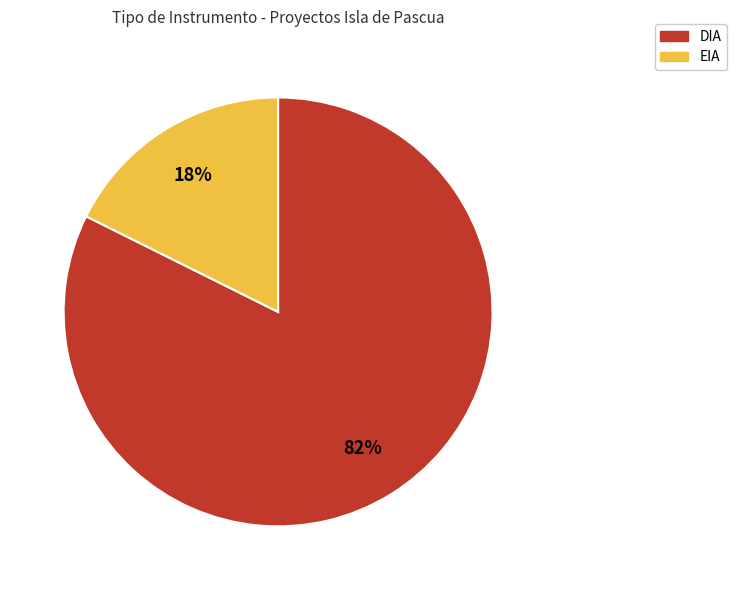

To the nearest percent, what percentage of the pie is EIA?

18%